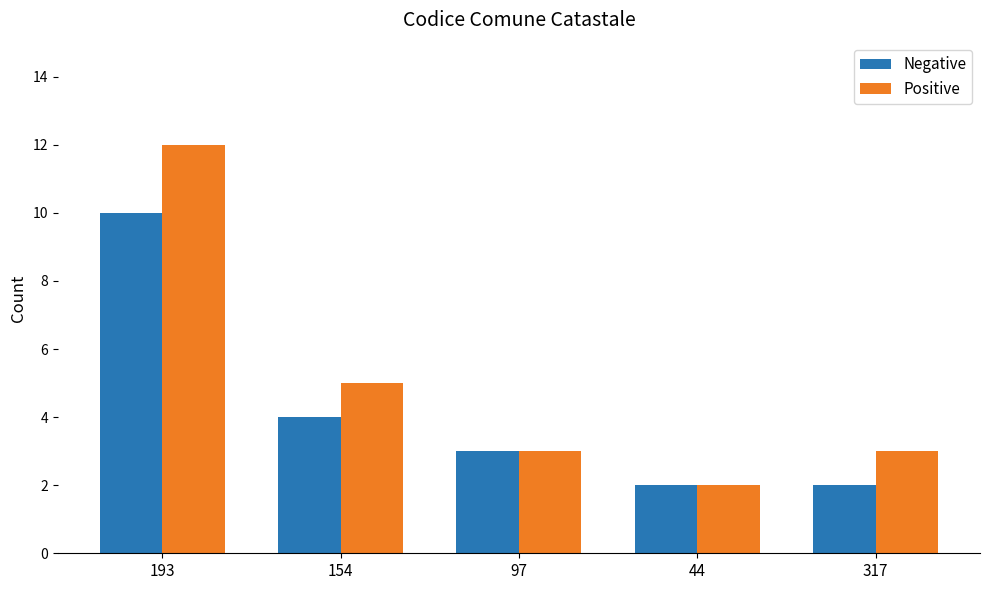

At which label does Positive first exceed 3?

193